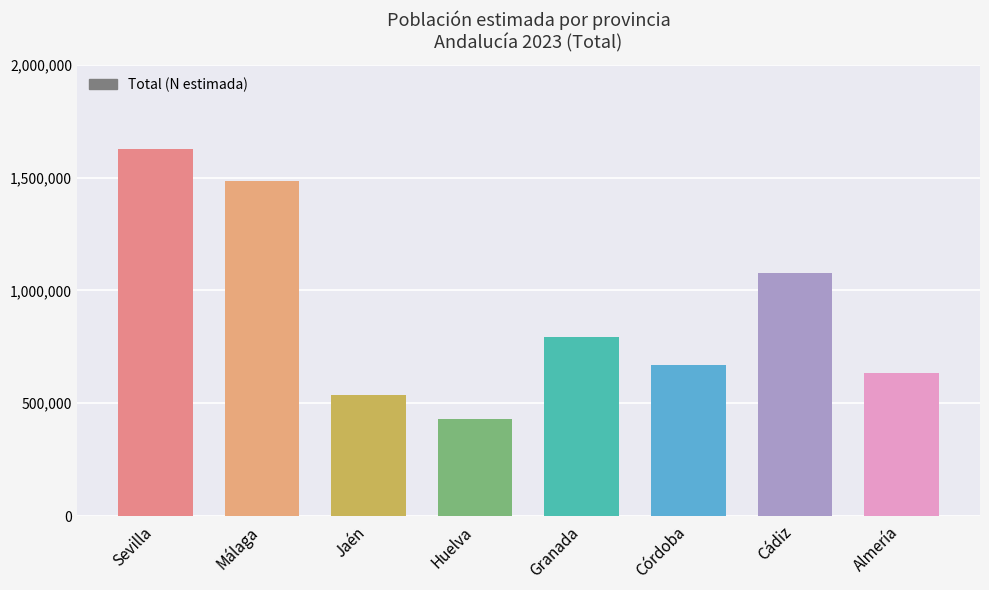

At which category does the chart reach its minimum across all series?

Huelva